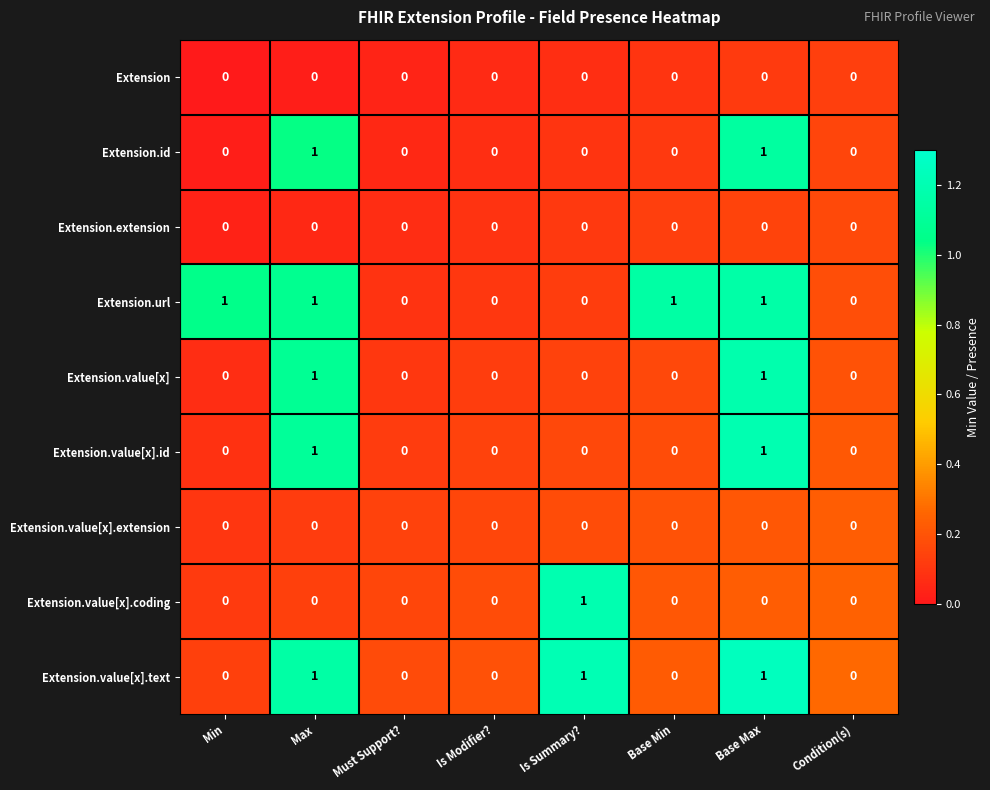

The Extension.value[x].text series shows 0 at Condition(s). True or false?

True